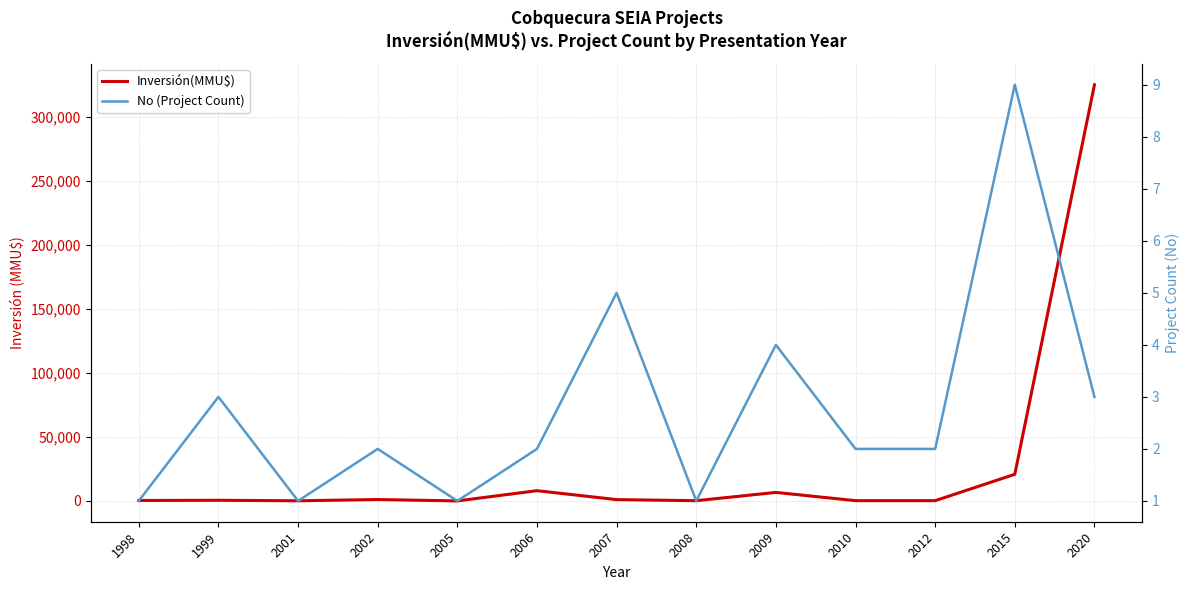

Which label corresponds to the smallest value in the chart?

2005